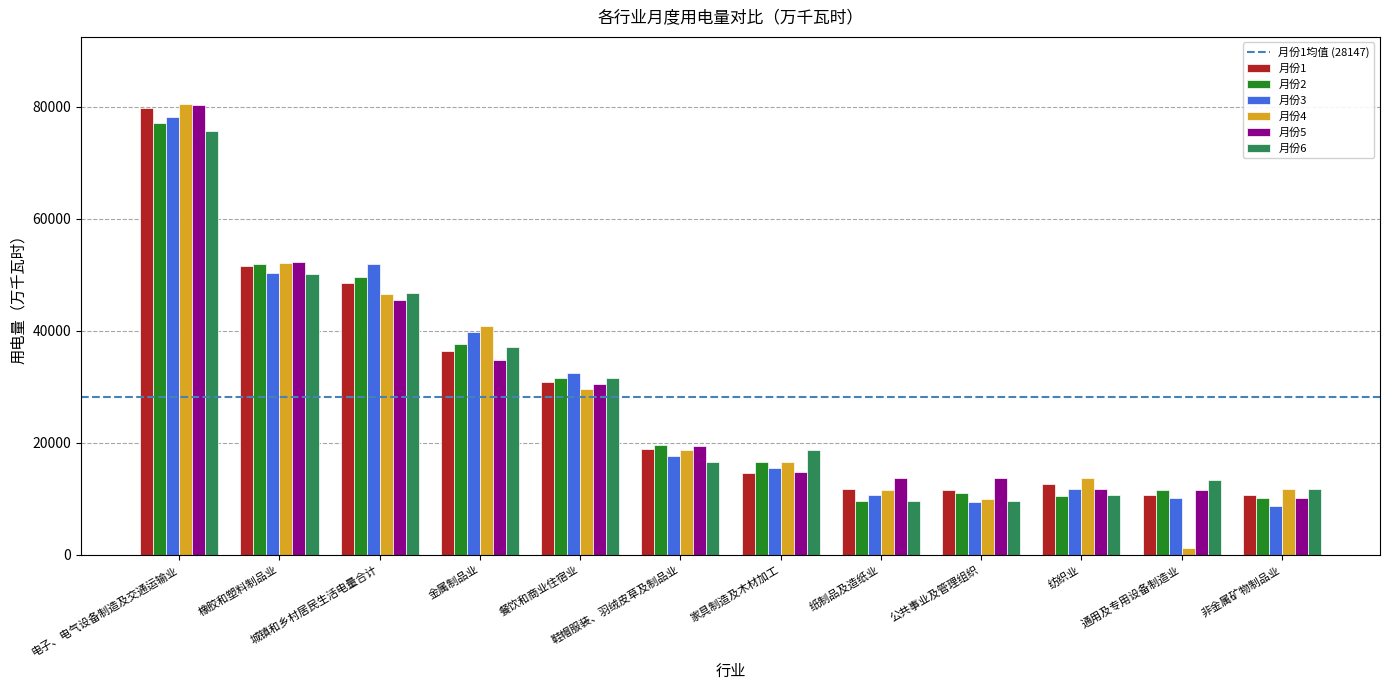

What is the difference between the highest and lowest values at 纺织业?

3180.3